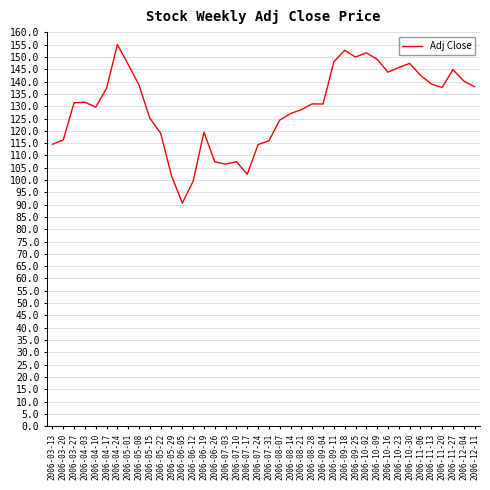

What is the approximate value at 2006-06-26?

107.4